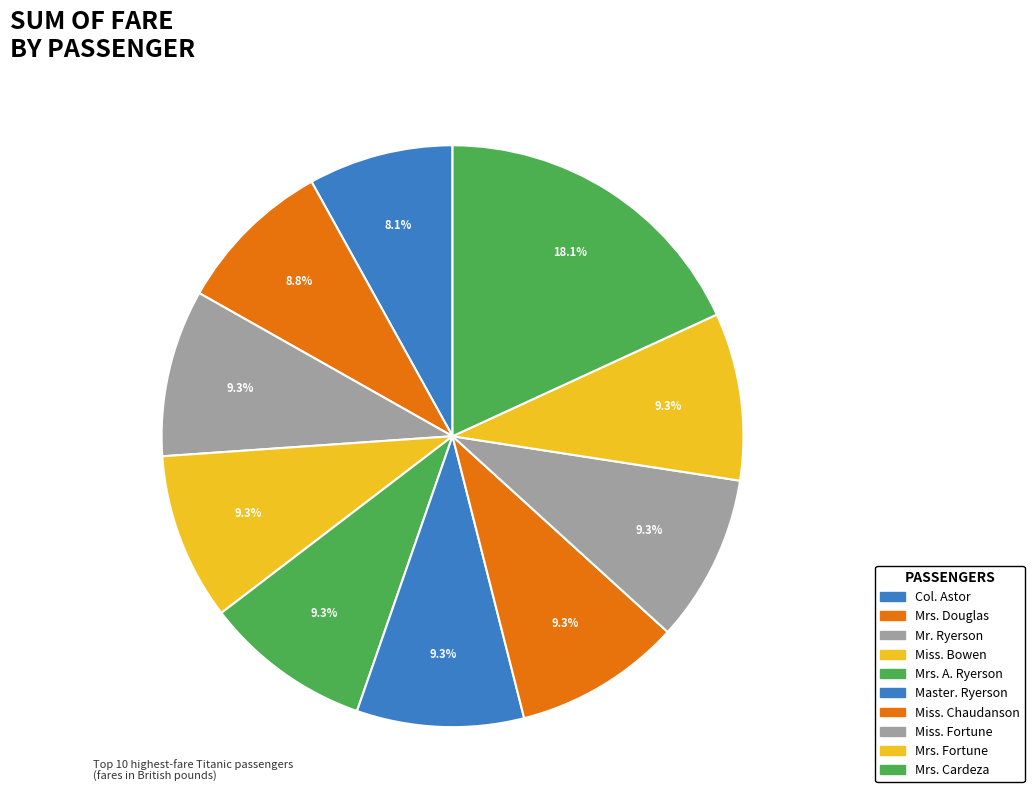

How many slices are in this pie chart?

10